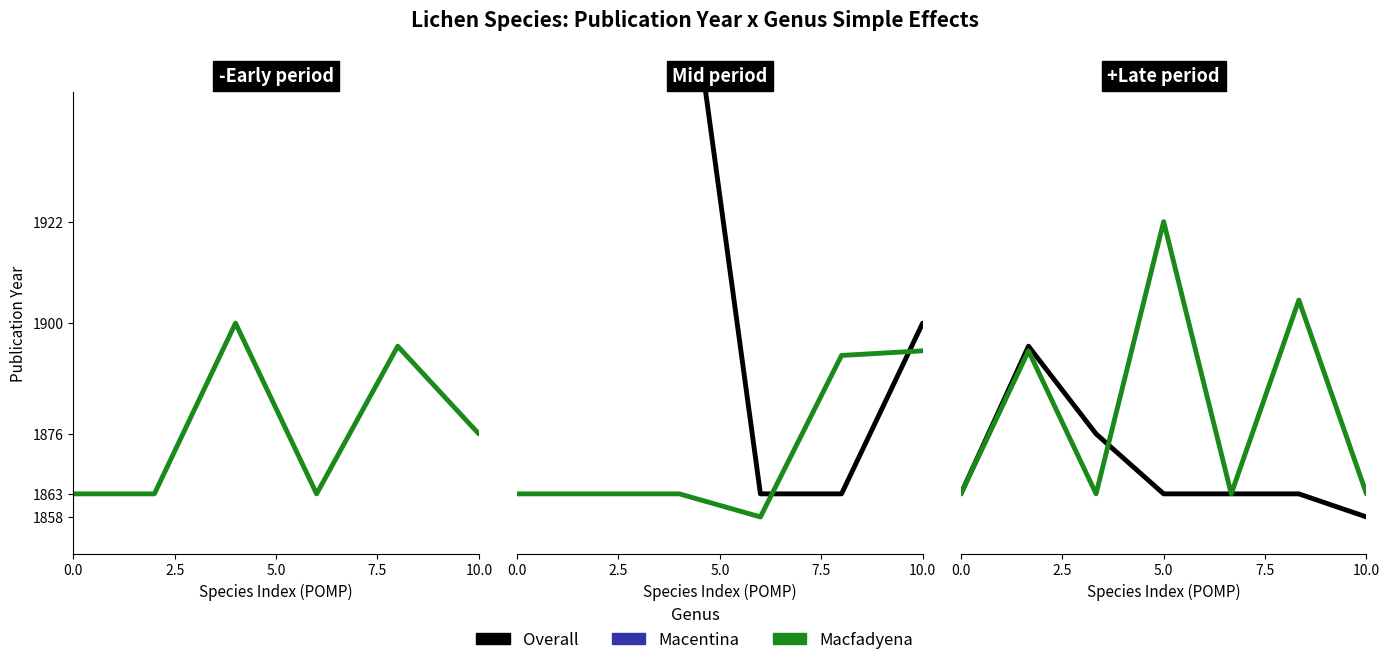

Is this an area chart (filled region under the line)?

No